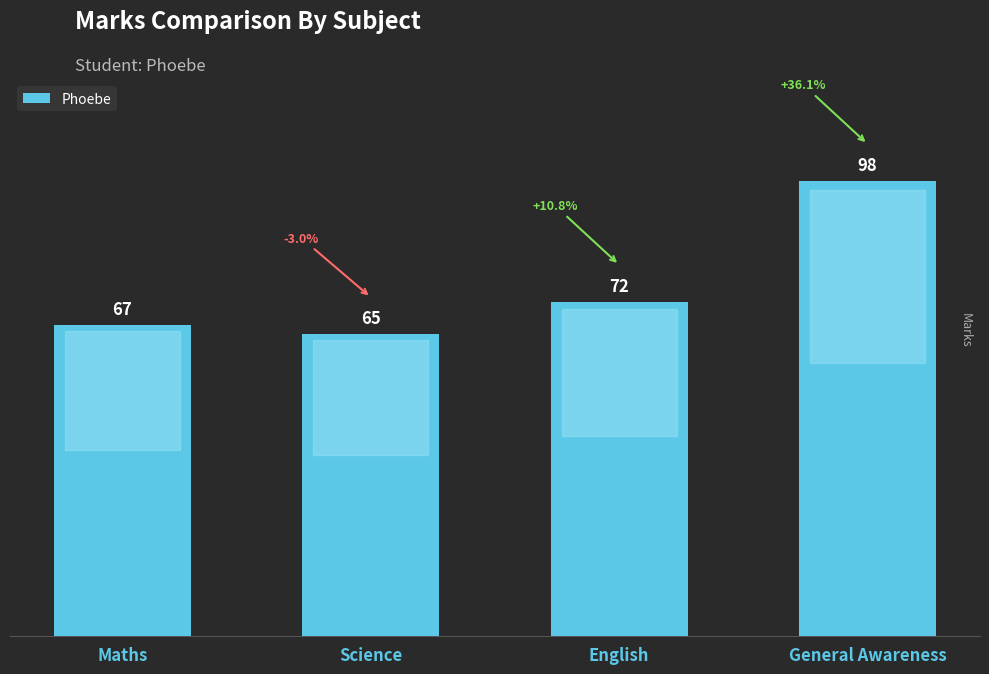

What is the difference between the maximum and minimum values?

33